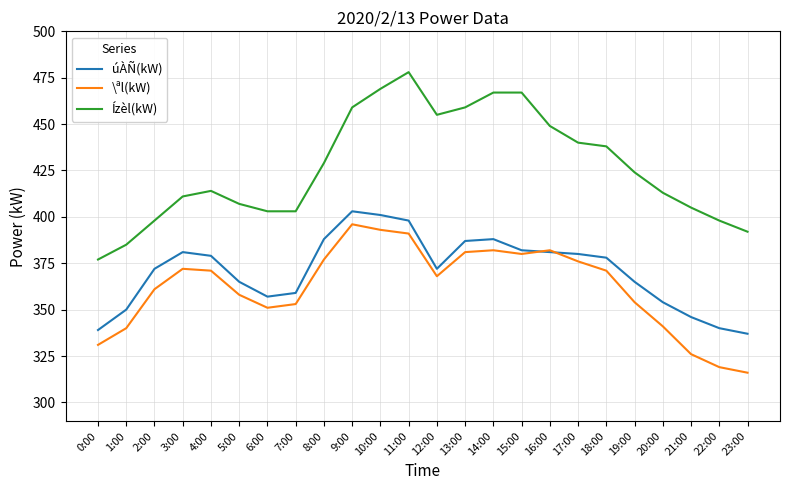

What position from the right is 12:00?

12